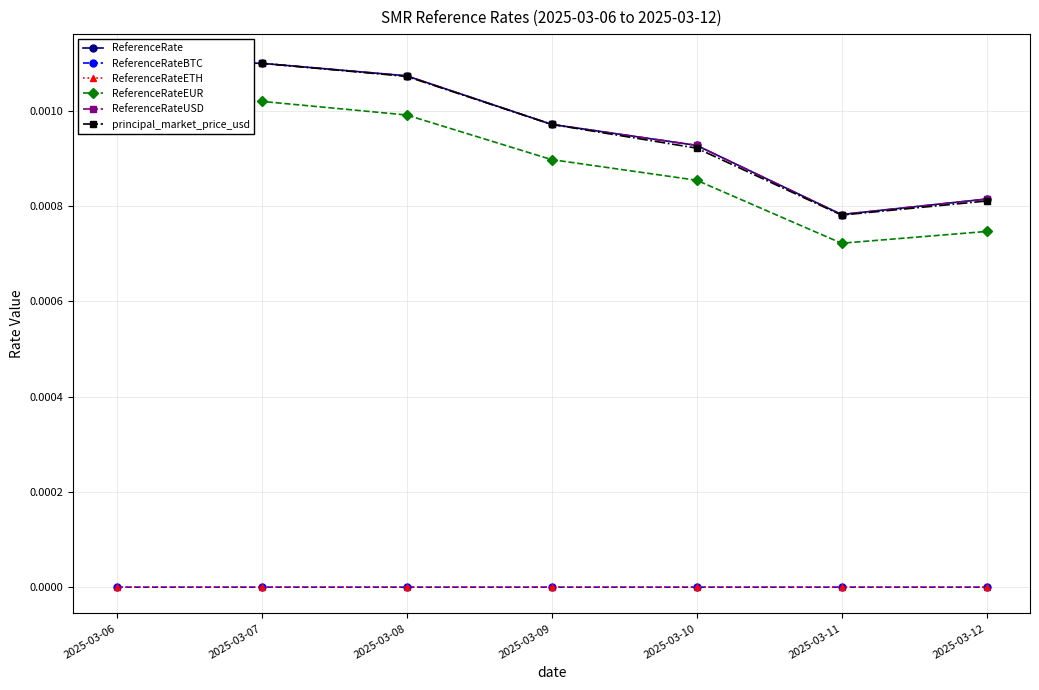

Count the ReferenceRateETH values in the range 0 to 1.

7